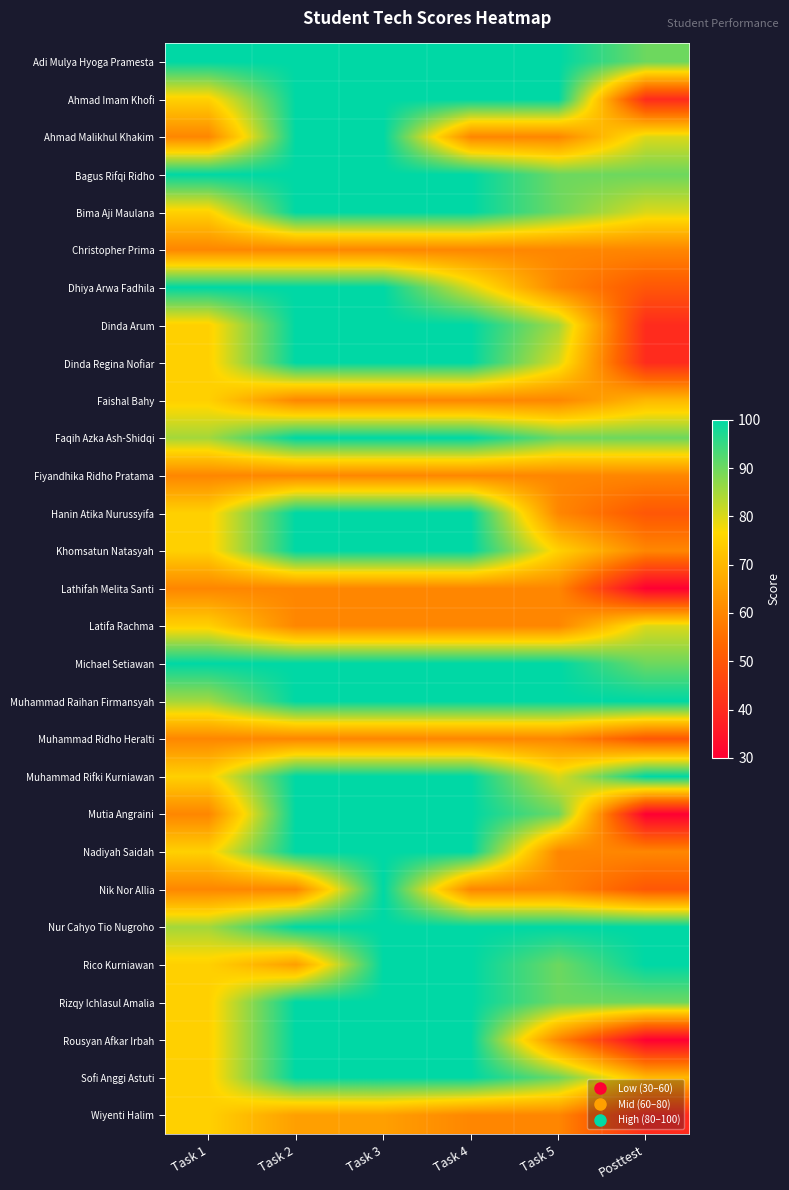

How many data points does each series have?

6